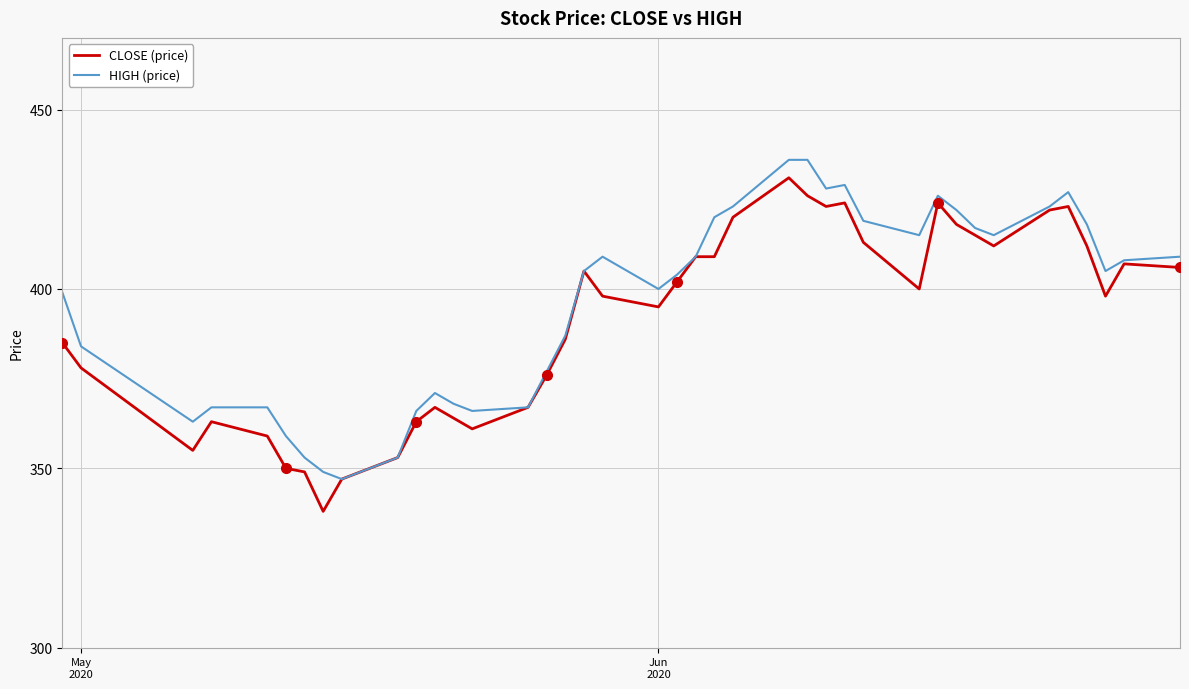

What is the minimum value for HIGH (price)?

347